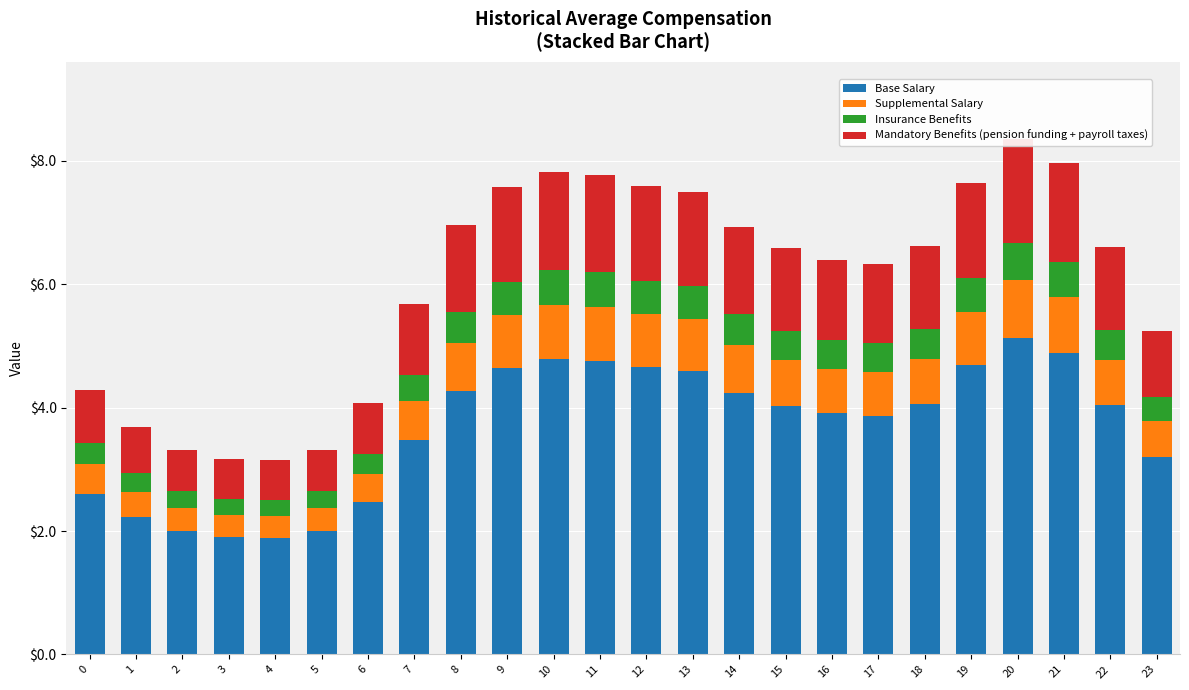

Where is Supplemental Salary nearest to the value 0?

4